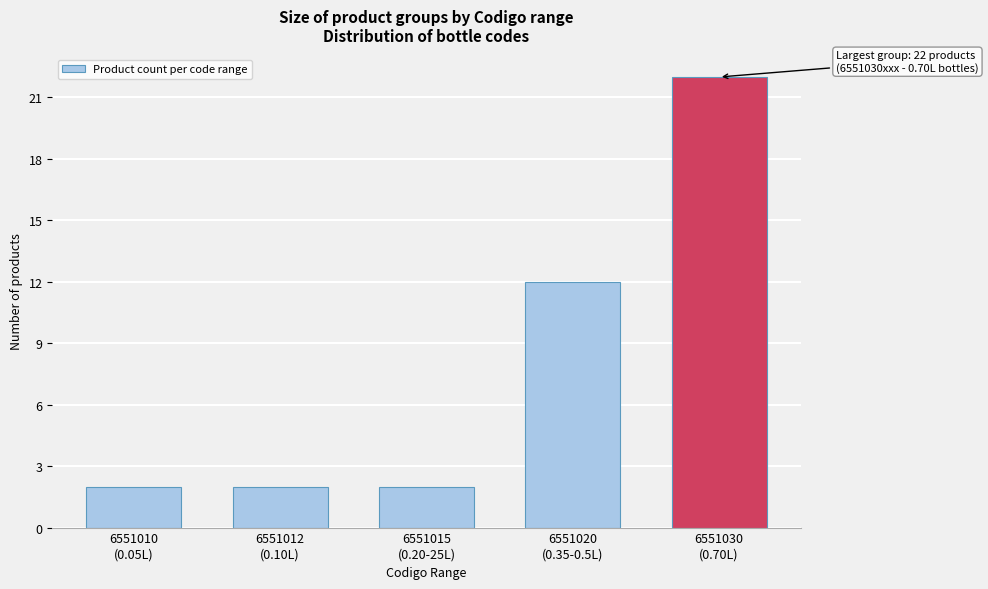

Reading left to right, list all the values displayed in this chart.

2	2	2	12	22